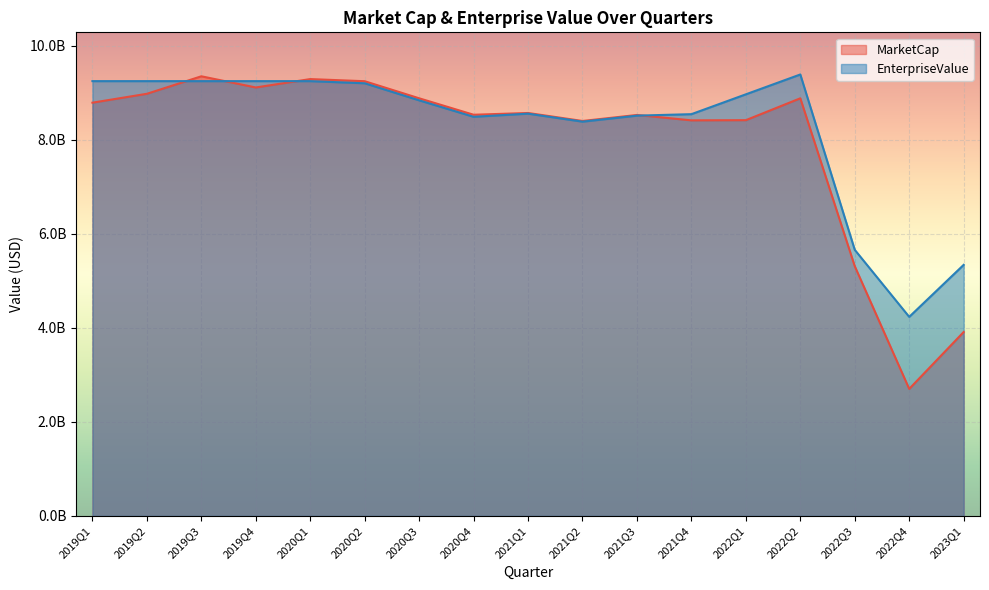

How many values in the MarketCap series are below 8572620036?

8